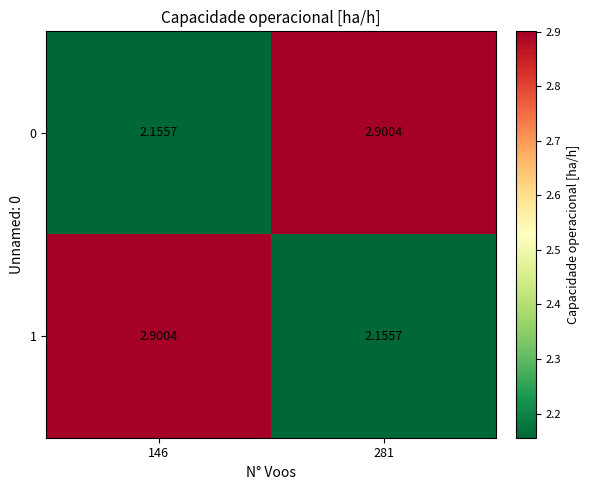

What is the difference between the highest and lowest values at 281?

0.7